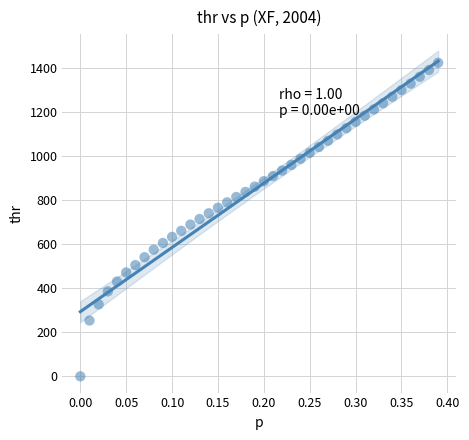

What is the range of Y values (max minus min)?

1422.7